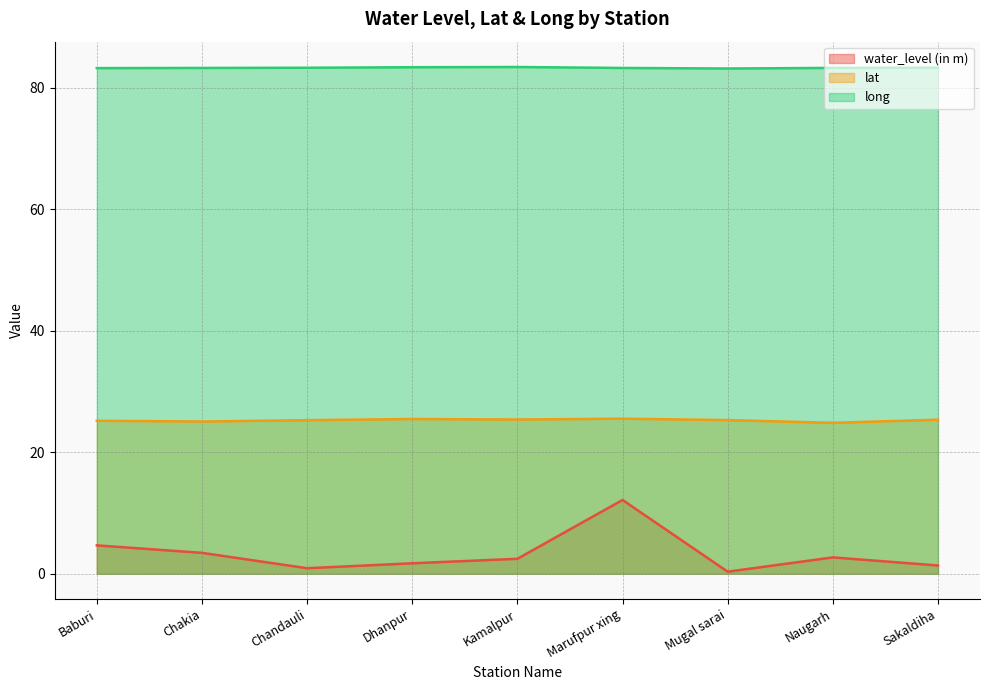

Reading right to left, transcribe all the data shown in this chart.

water_level (in m): 1.4	2.7	0.3	12.1	2.5	1.7	0.9	3.4	4.7
lat: 25.3	24.8	25.3	25.5	25.4	25.5	25.3	25.0	25.2
long: 83.3	83.2	83.1	83.2	83.4	83.3	83.3	83.2	83.2